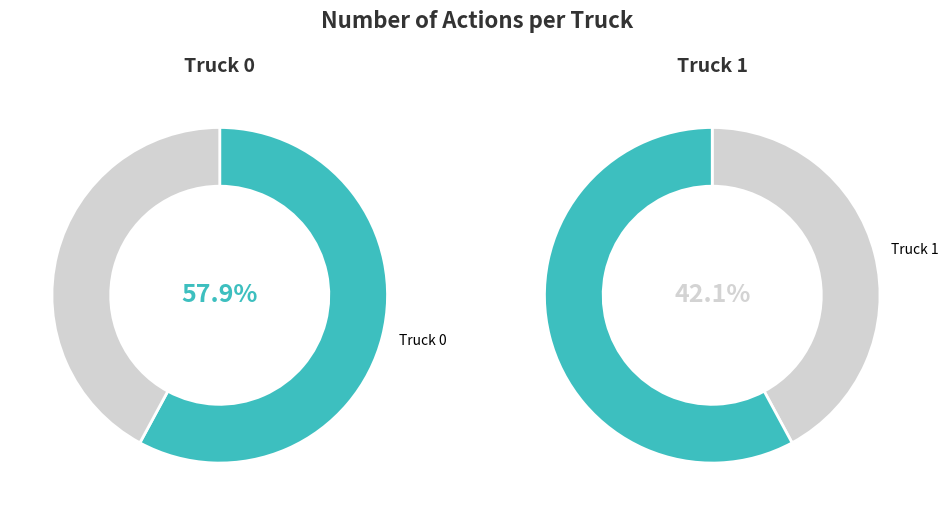

Which has a higher value, Truck 1 or Truck 0?

Truck 0